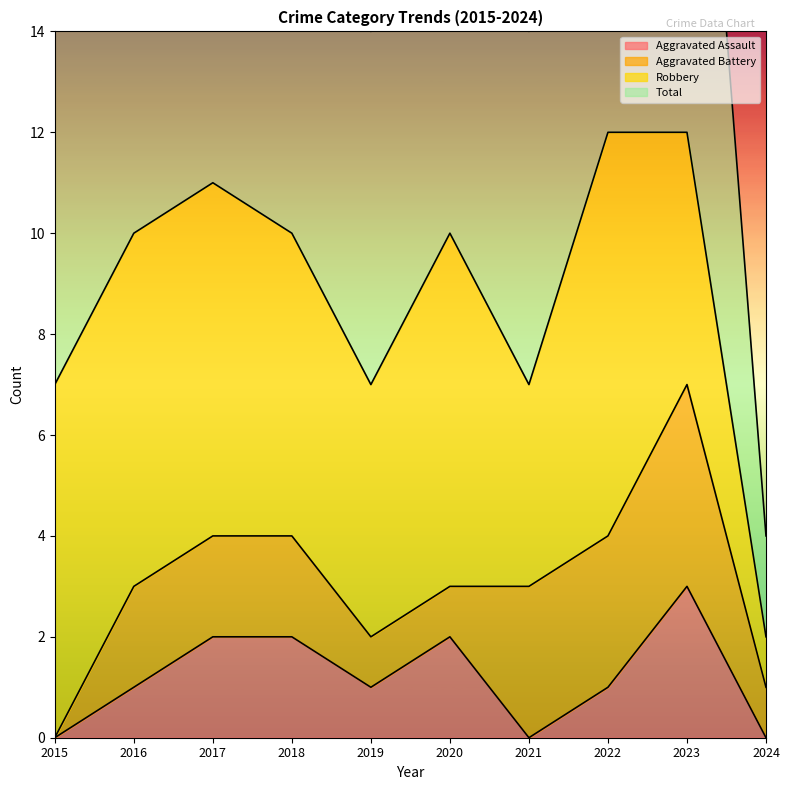

What is the difference between the second highest and second lowest values in the Aggravated Assault series?

2